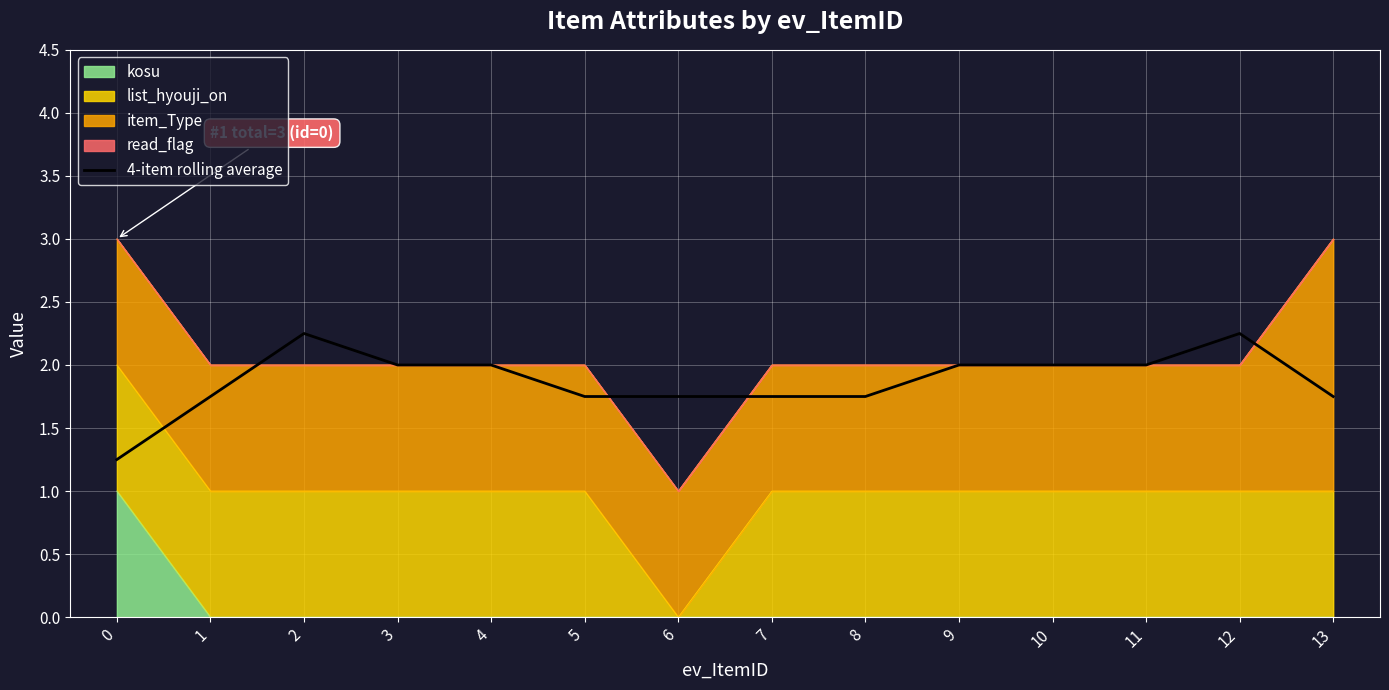

What is the approximate value at 5?

1.8